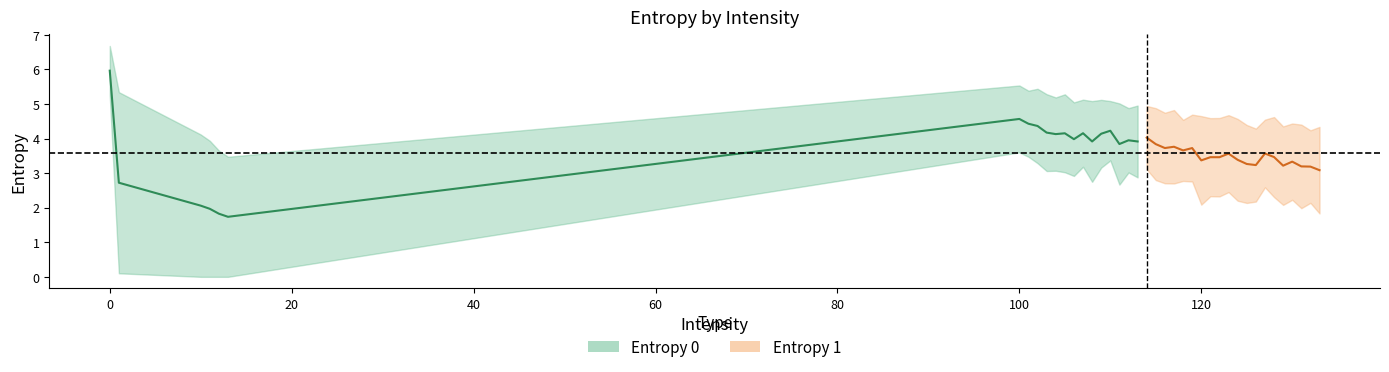

Which series changed the most between 108 and 131?

Entropy 1